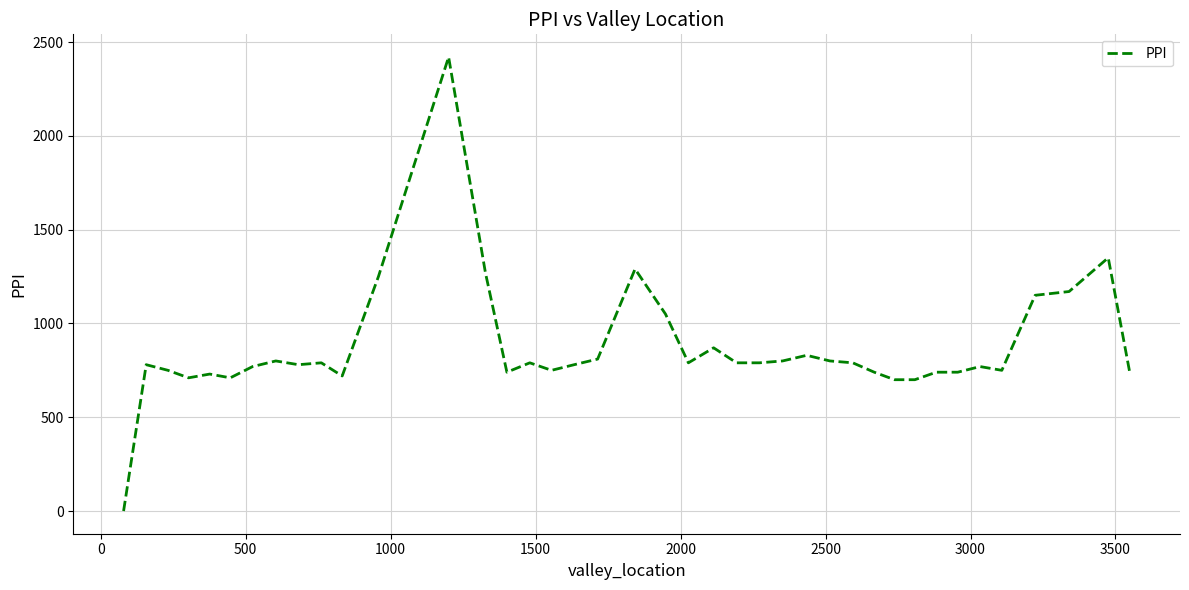

What is the difference between the maximum and minimum values?

2420